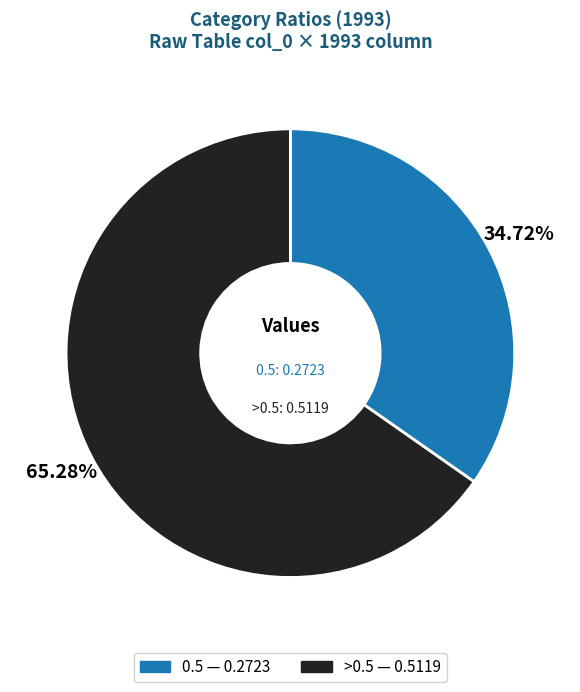

Does >0.5 represent more than half of the total?

Yes